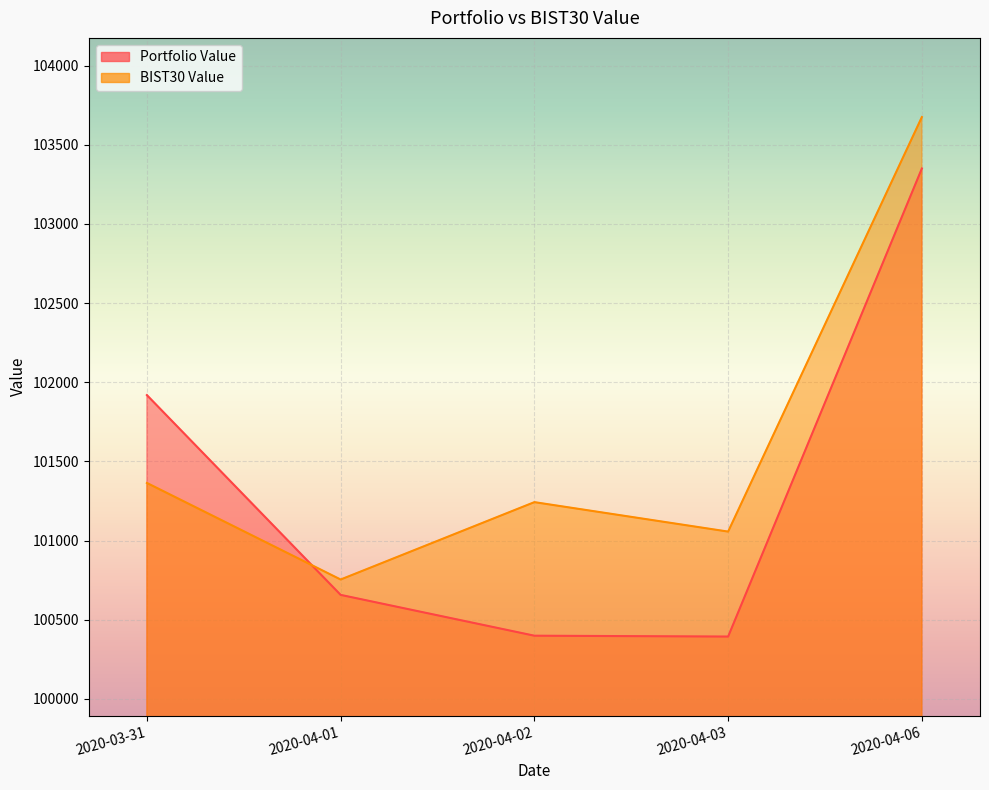

The Portfolio Value series shows 135585.7 at 2020-04-06. True or false?

False